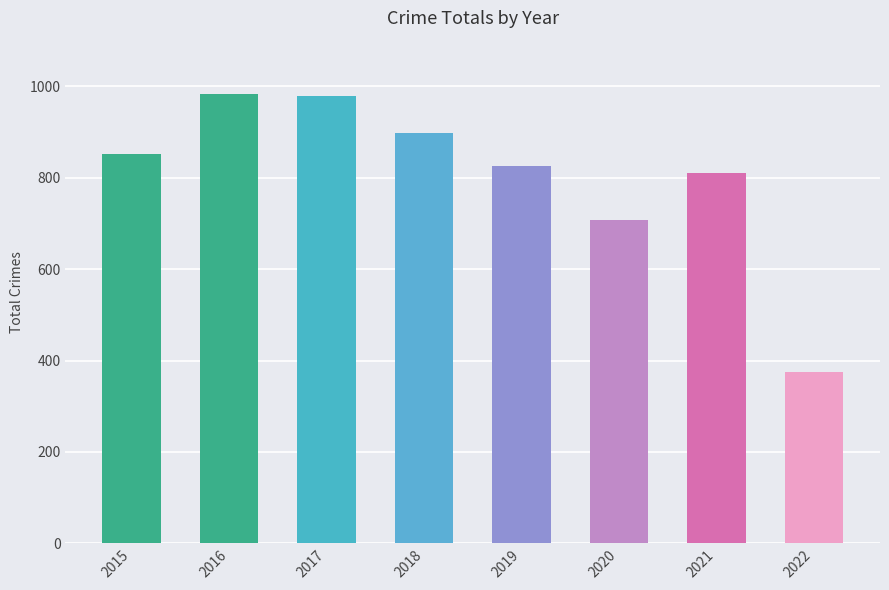

Count the number of categories in the chart.

8